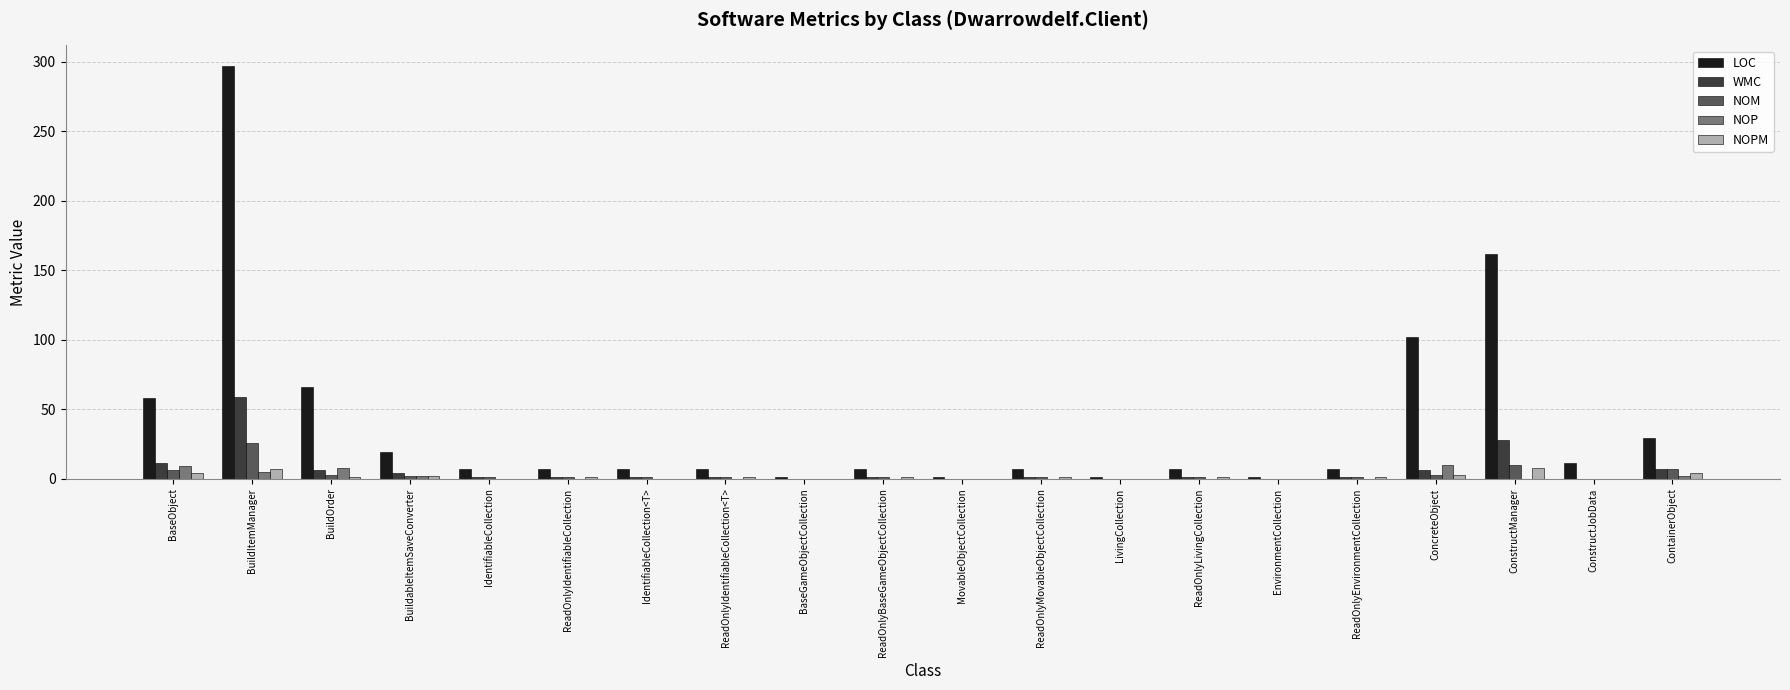

What is the total value across all series at ReadOnlyIdentifiableCollection<T>?

10